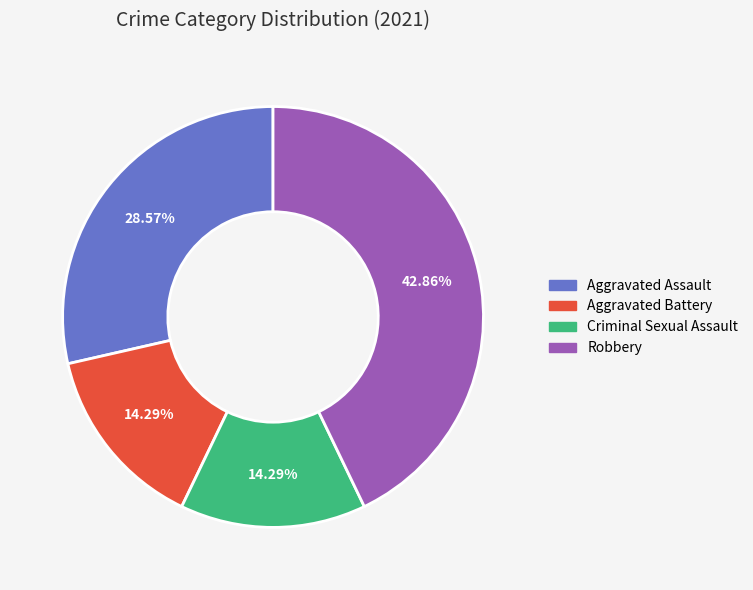

Between Robbery and Criminal Sexual Assault, which is larger?

Robbery